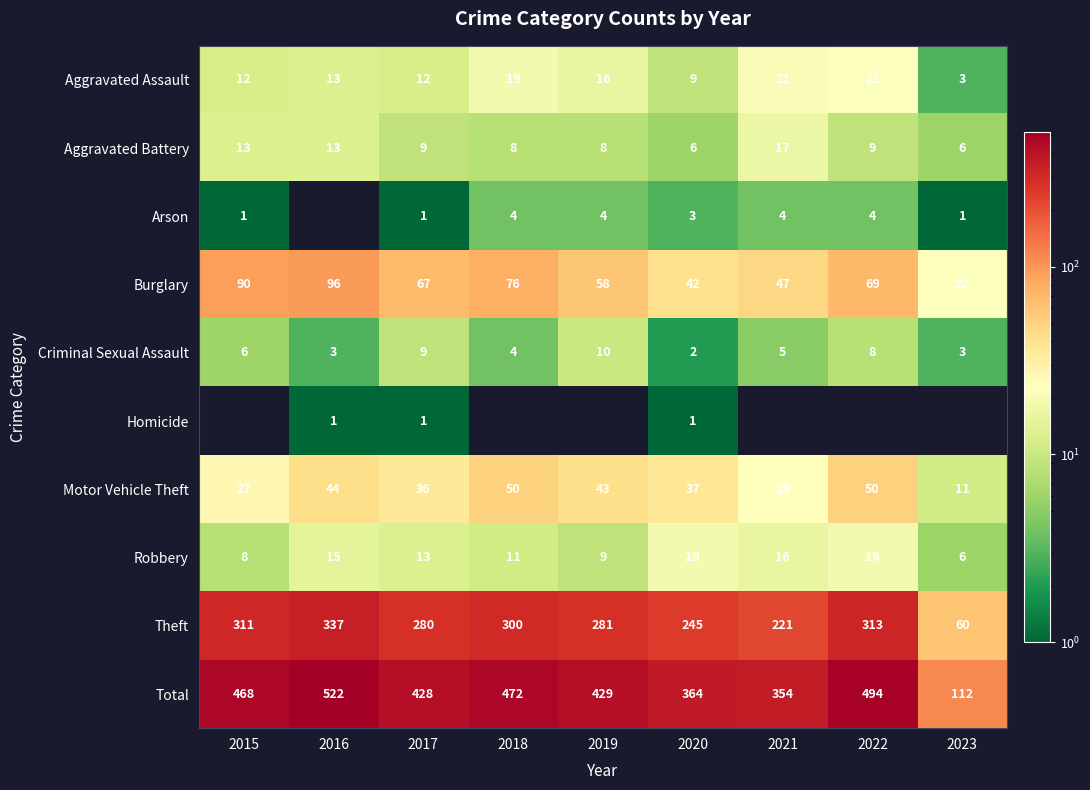

What is the difference between the Aggravated Assault values at 2021 and 2017?

9